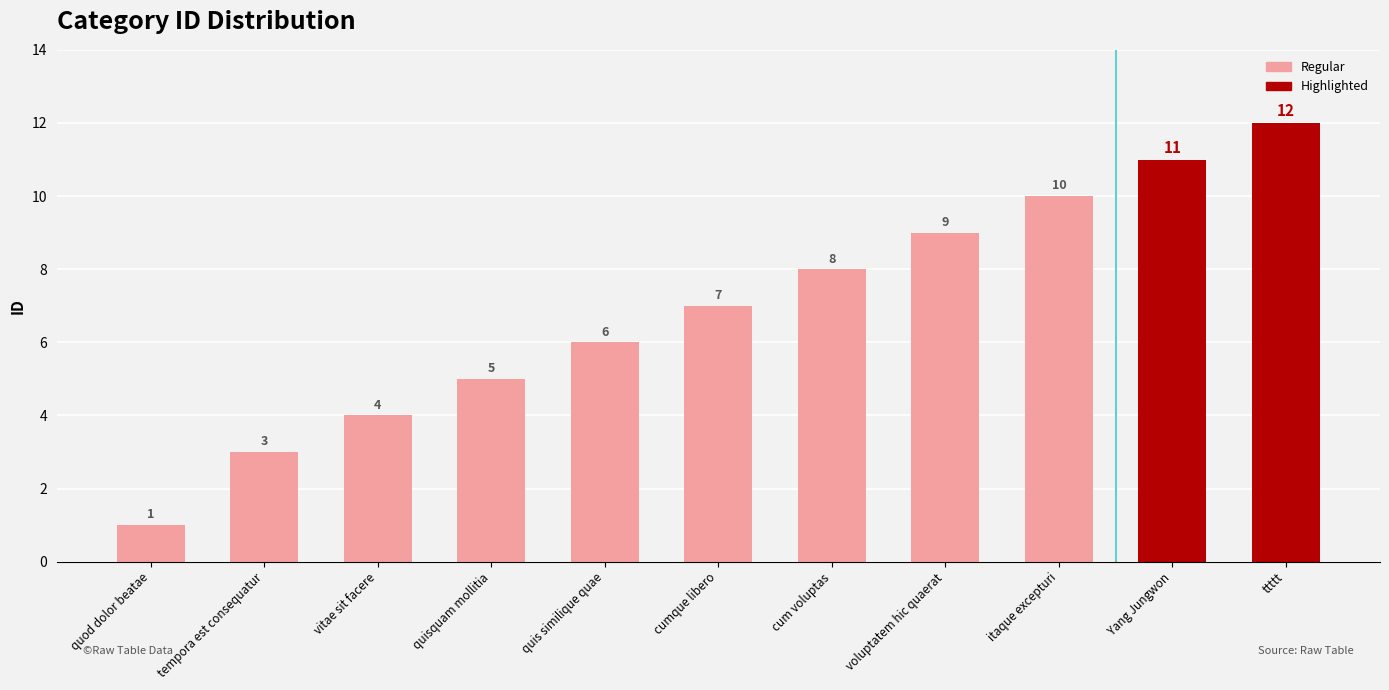

What is the ratio of the value at cum voluptas to the value at quisquam mollitia?

1.6